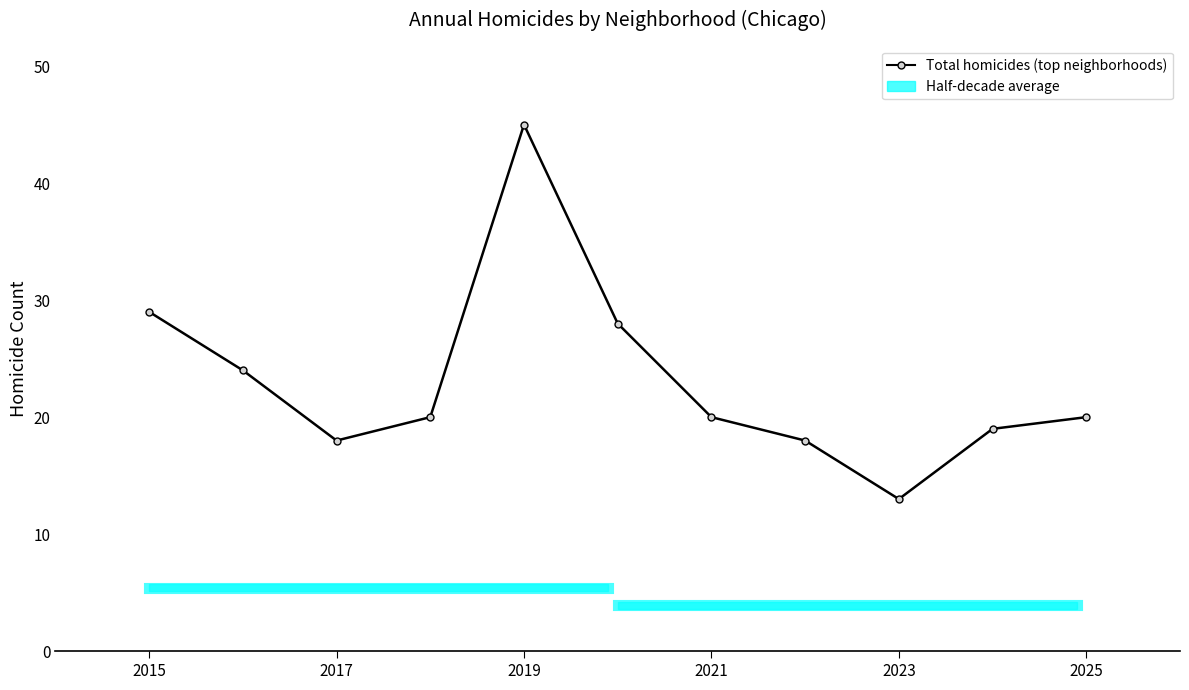

At which label is the value closest to 29?

2015